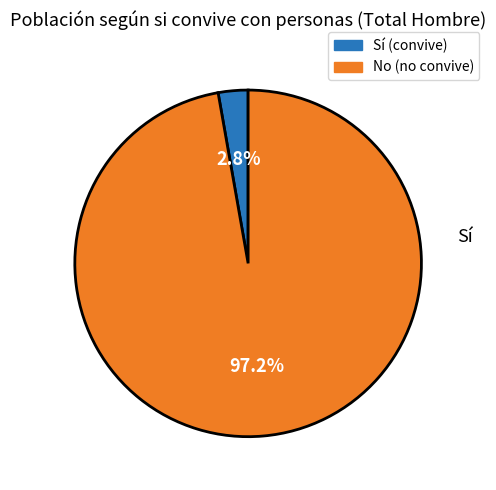

What portion of the pie excludes No?

2.8%